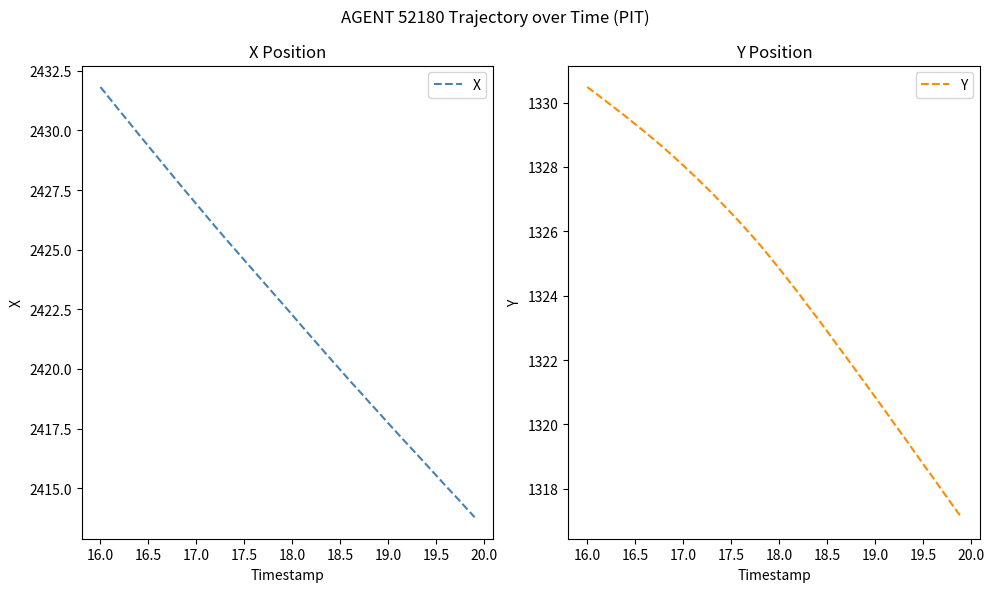

True or false: X and Y cross at least once.

False